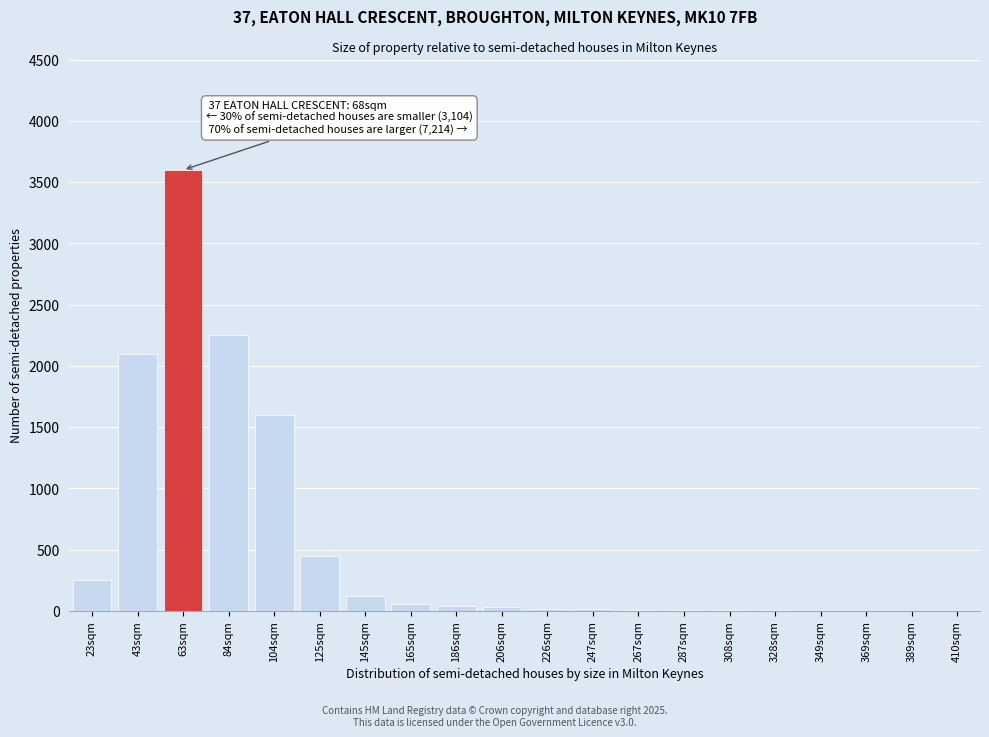

What is the greatest value displayed?

3600